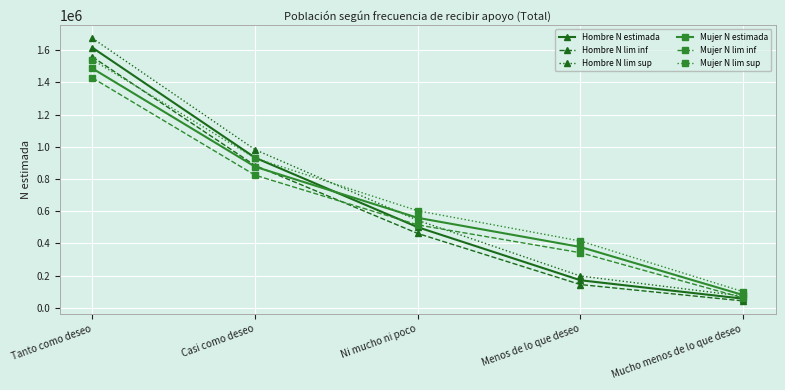

What is the label of the 5th point from the left?

Mucho menos de lo que deseo